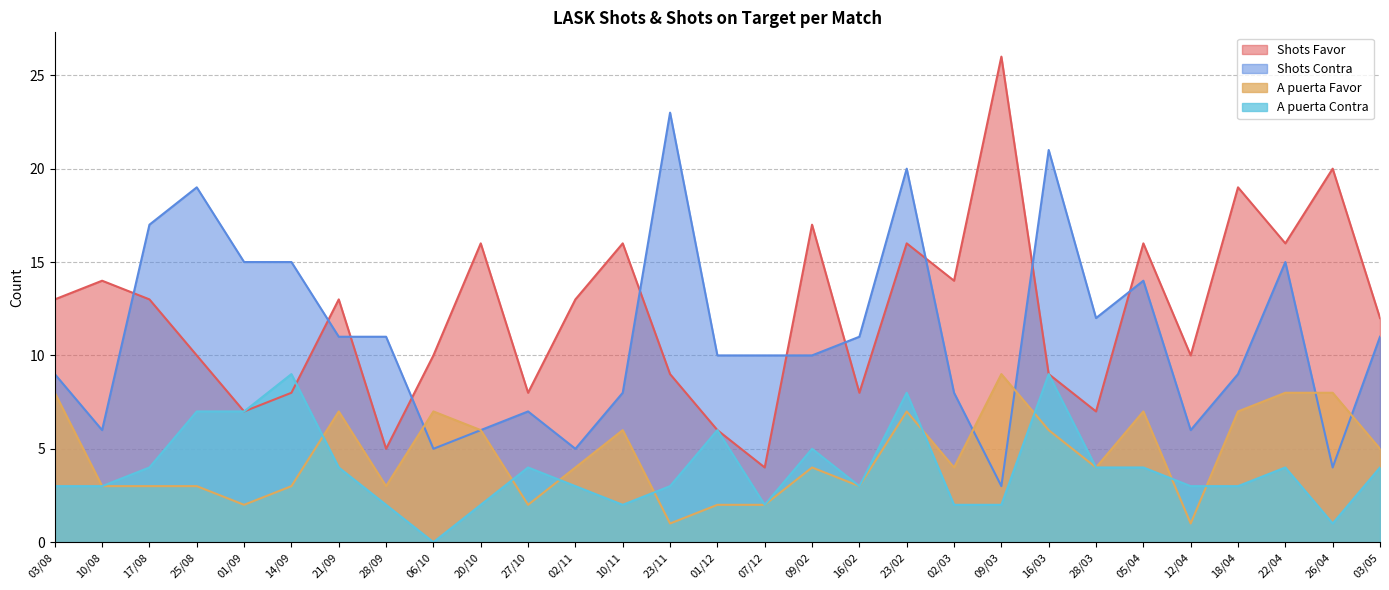

What is the value of the Shots Favor point at the 12th from the left?

13